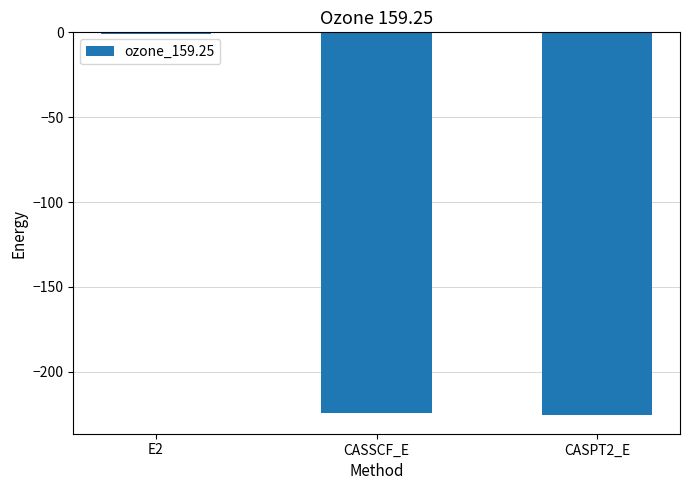

How many data points does each series have?

3